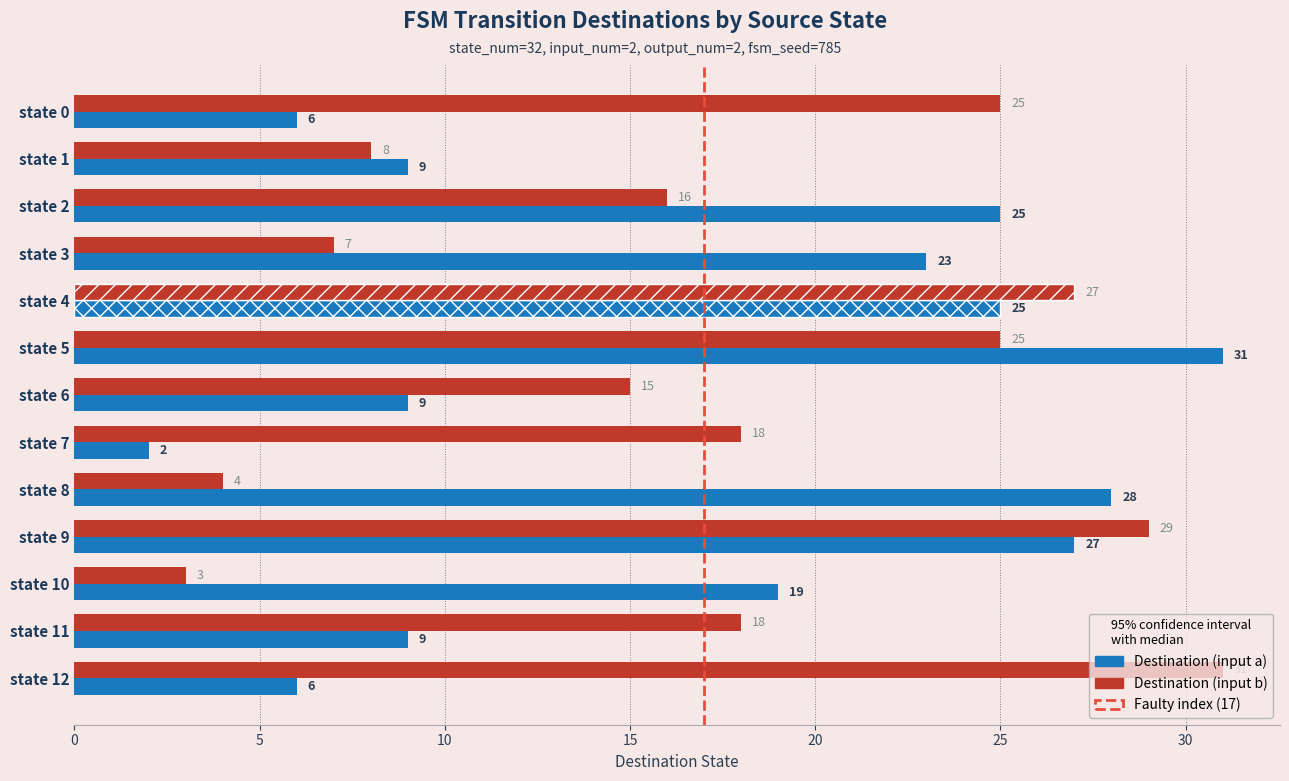

What is the greatest value displayed?

31